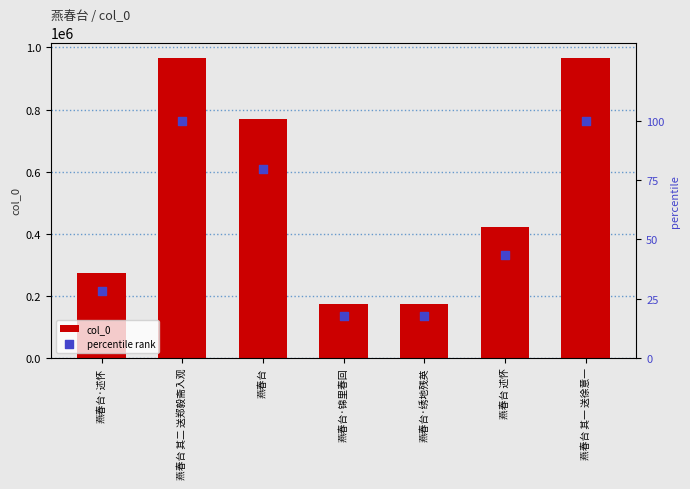

Which series contains the highest Y value?

col_0